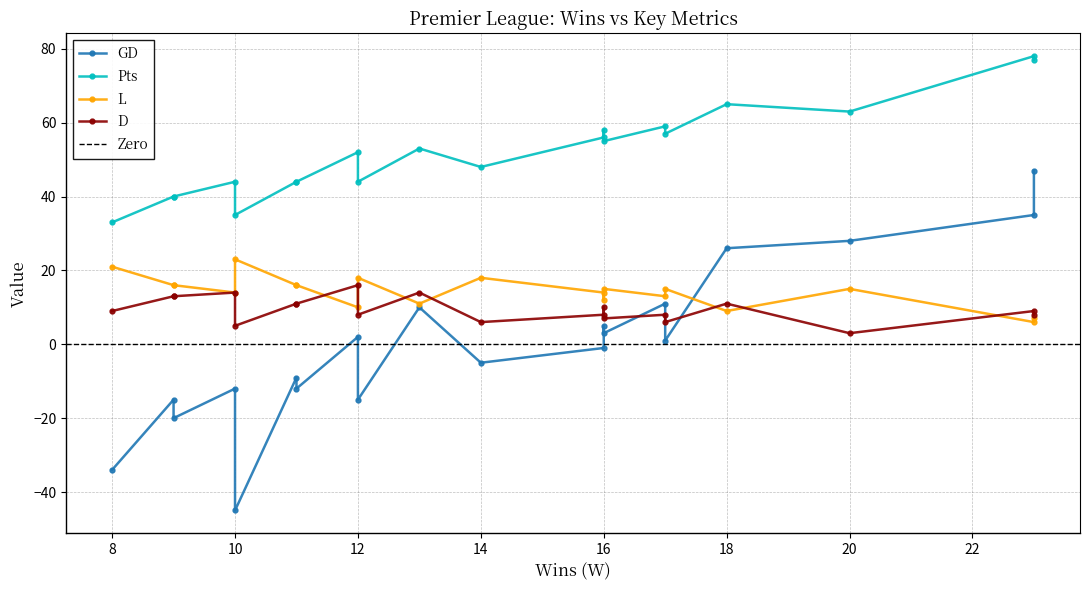

Reading left to right, list all the values displayed in this chart.

GD: 35	47	26	28	11	5	1	-1	3	10	2	-5	-9	-12	-12	-15	-15	-20	-45	-34
Pts: 78	77	65	63	59	58	57	56	55	53	52	48	44	44	44	44	40	40	35	33
L: 6	7	9	15	13	12	15	14	15	11	10	18	16	16	14	18	16	16	23	21
D: 9	8	11	3	8	10	6	8	7	14	16	6	11	11	14	8	13	13	5	9